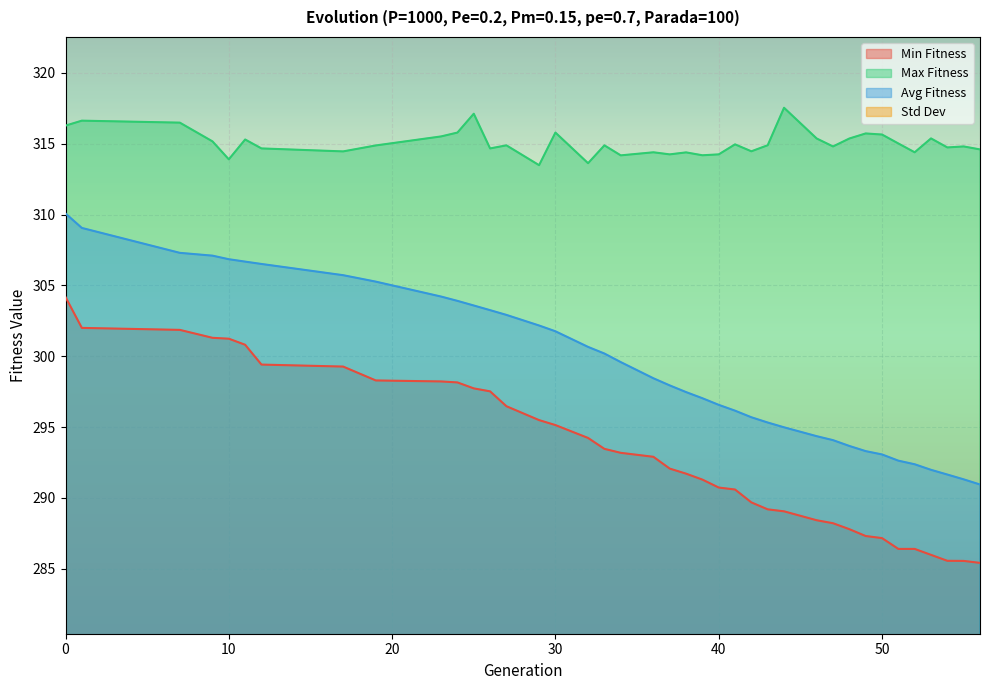

At how many categories does at least one series exceed 71?

39